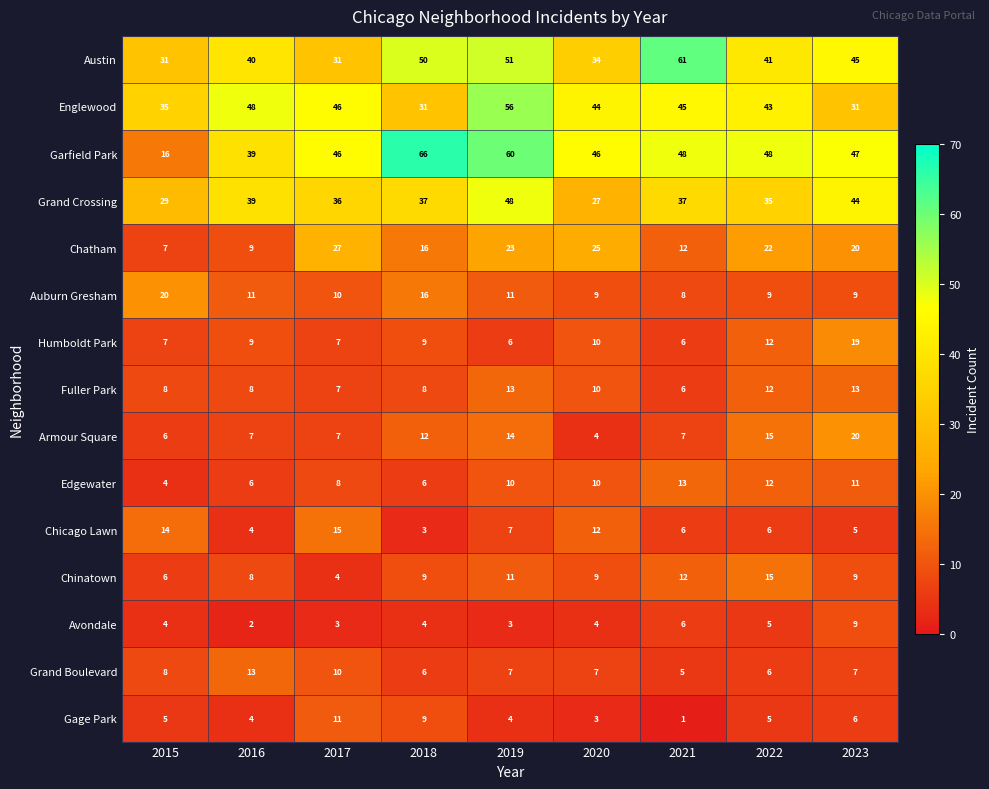

At which label is Humboldt Park closest to 12?

2022